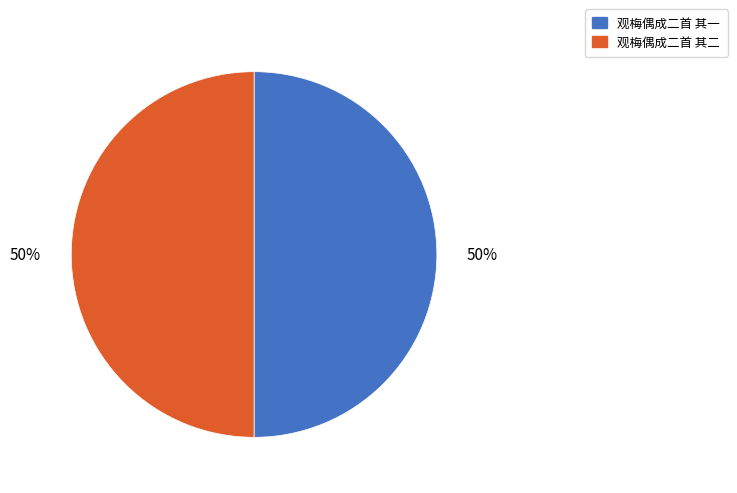

Combined, do 观梅偶成二首 其一 and 观梅偶成二首 其二 account for over 50%?

Yes